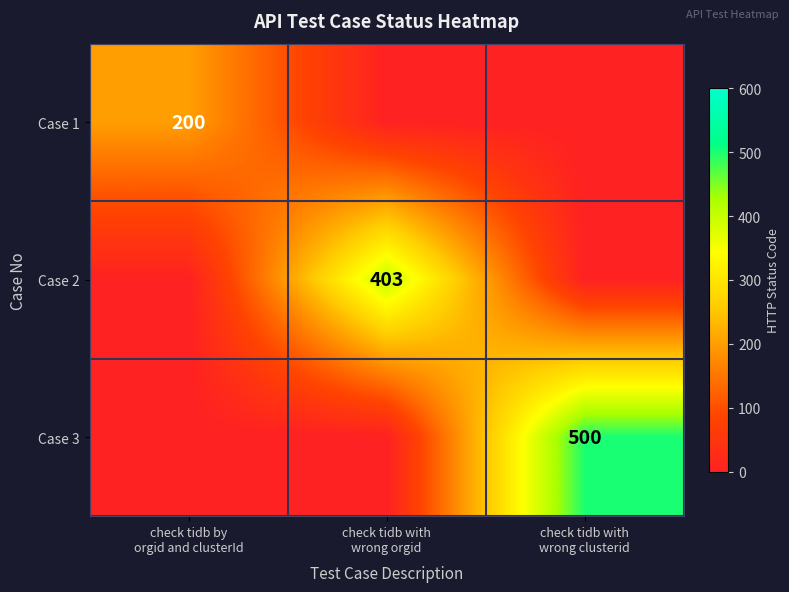

What value does the Case 1 series have at check tidb by orgid and clusterId, to the nearest 5?

200